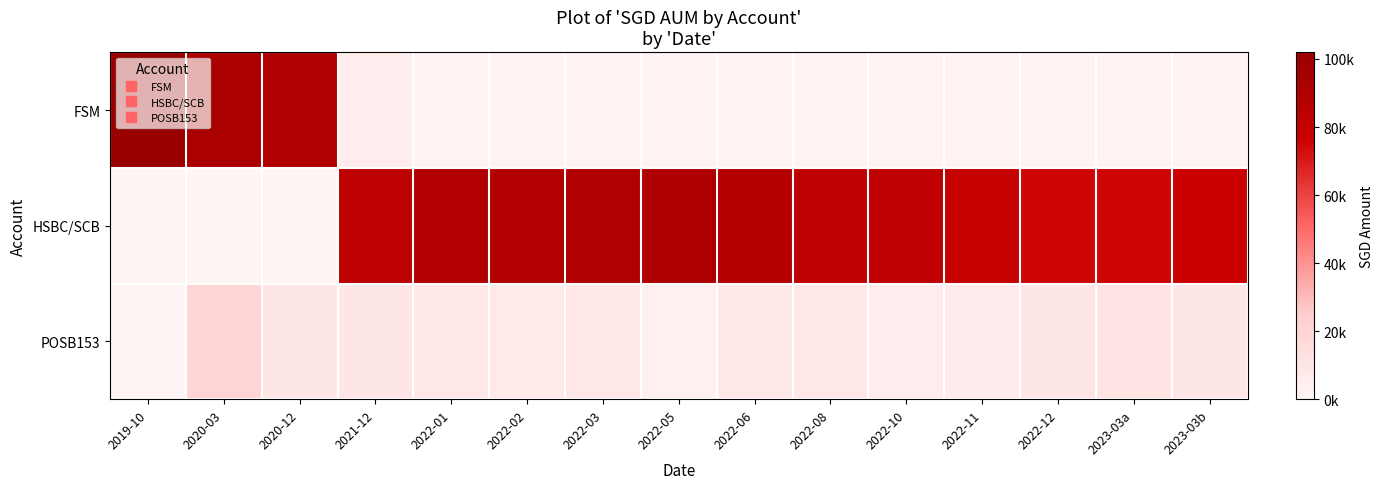

What is the spread (max minus min) of values at 2019-10?

102000